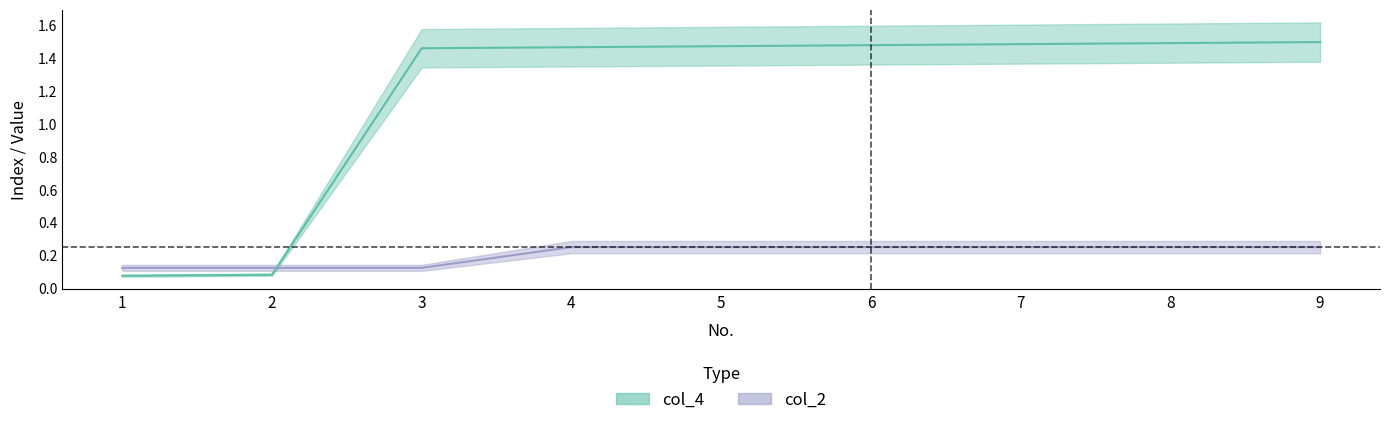

Which has a higher value, 3 or 9?

9